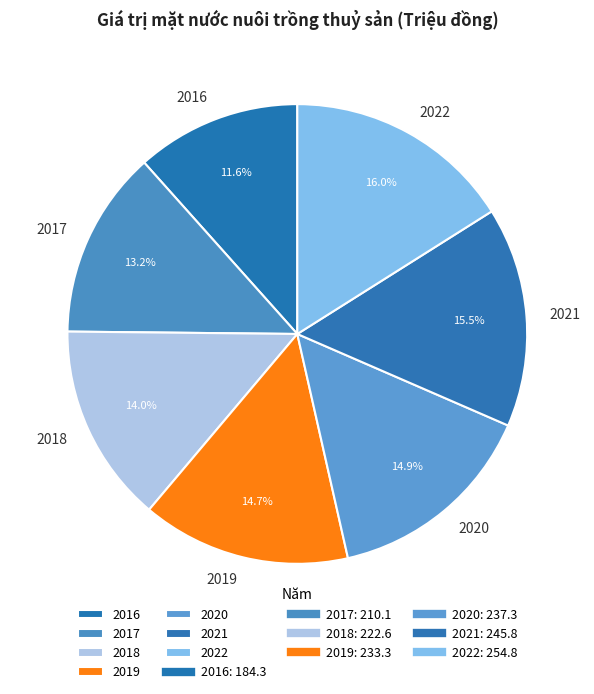

Is the sum of 2021 and 2020 greater than half?

No